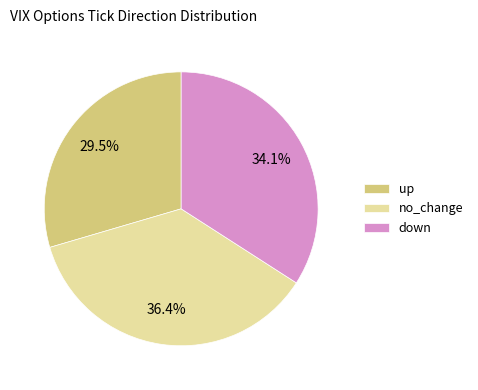

Do no_change and up together represent more than half of the pie?

Yes